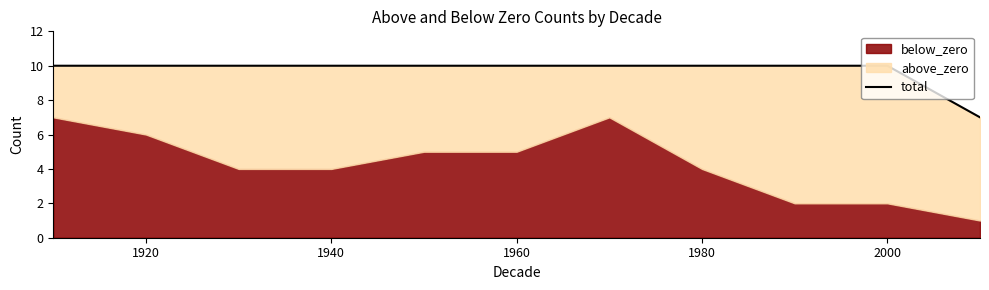

The value at 8 is 3. True or false?

False